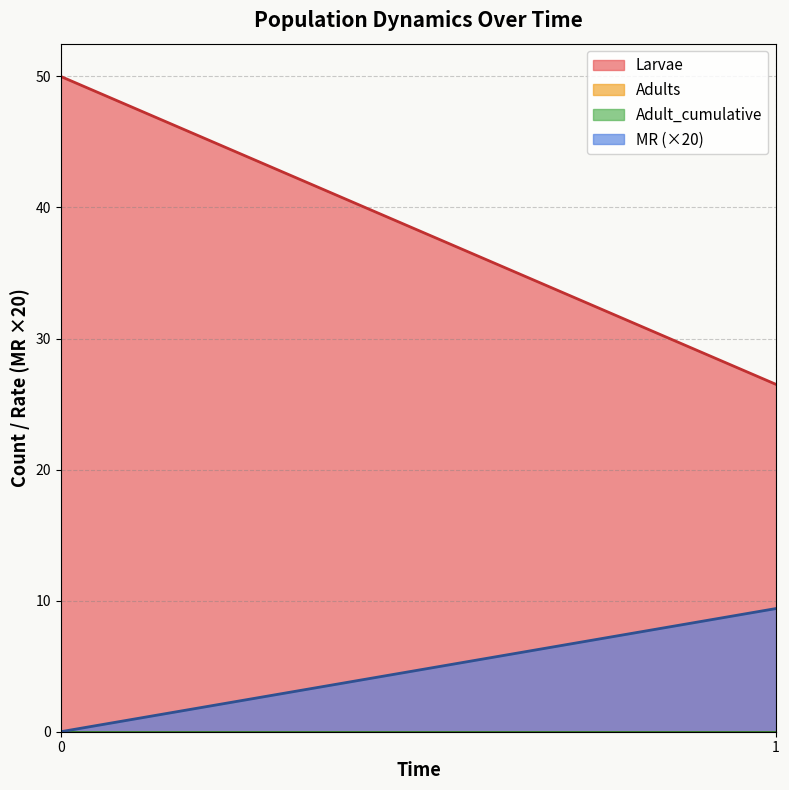

What is the difference between the maximum and minimum values in the Larvae series?

23.5